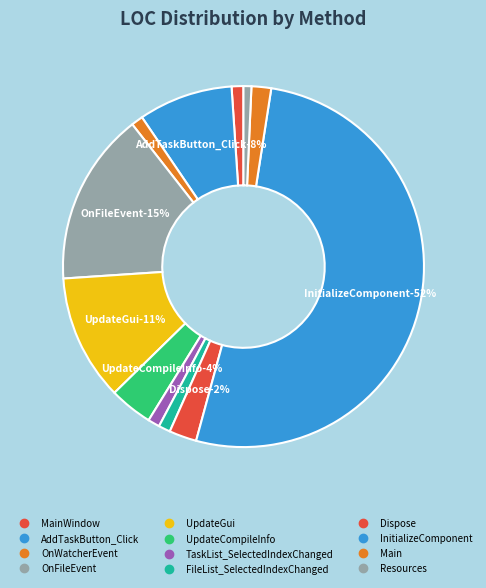

How many slices are in this pie chart?

12